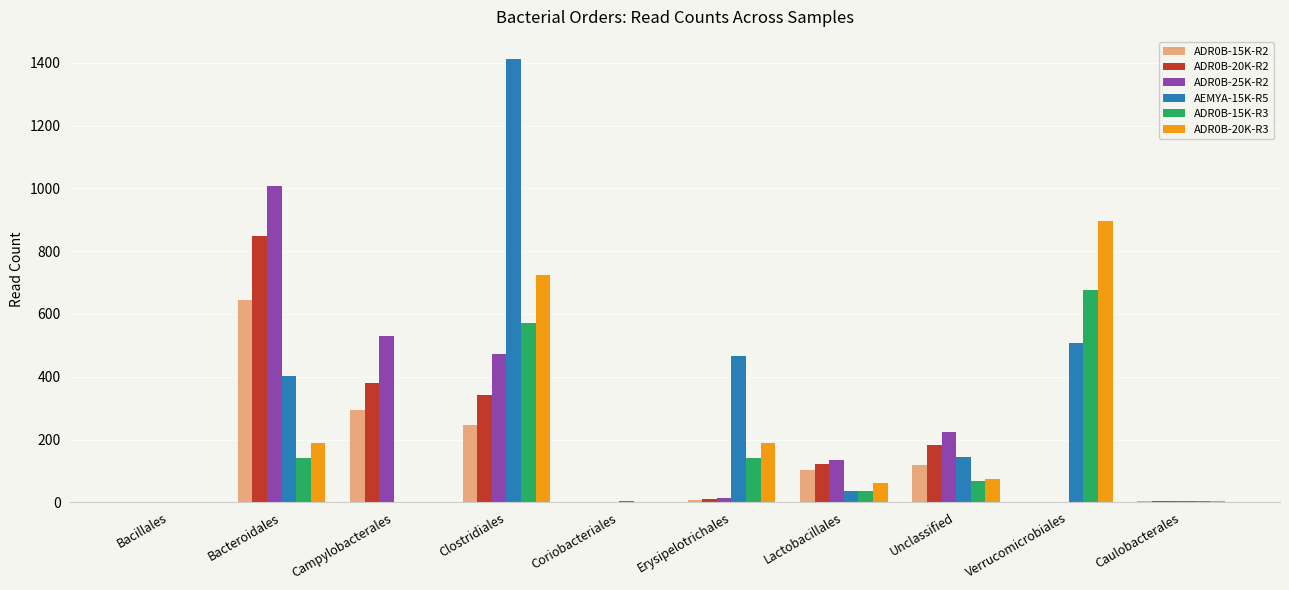

At which category is the sum across all series the highest?

Clostridiales